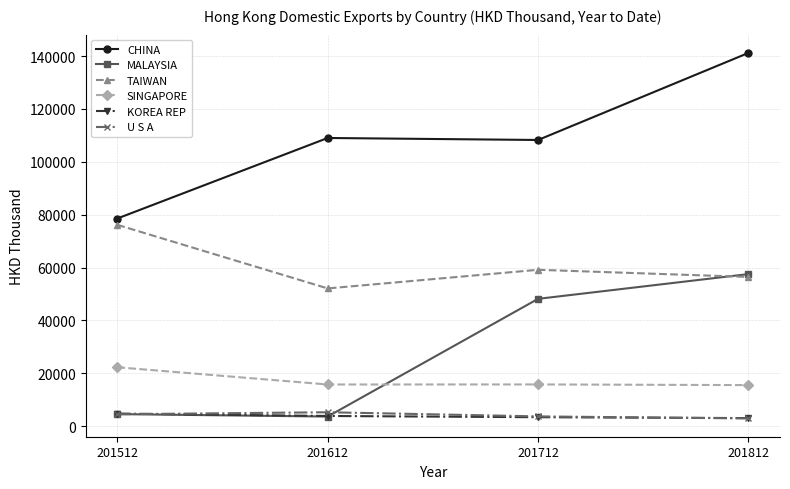

True or false: MALAYSIA has more than 1 interior local peaks.

False